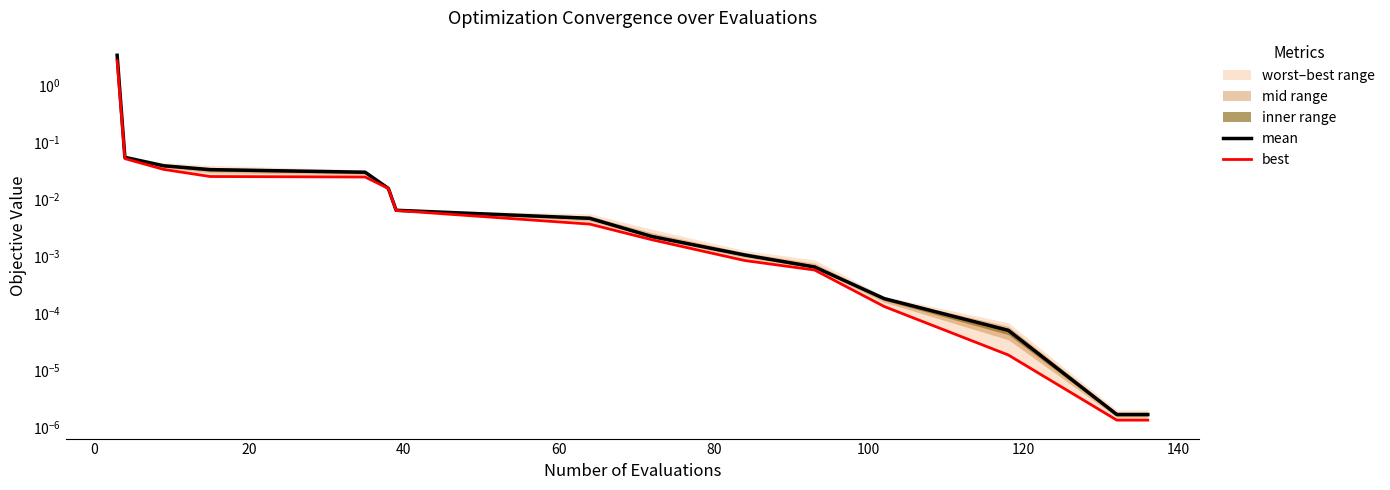

Is it true that best equals 0.0 at 120?

True